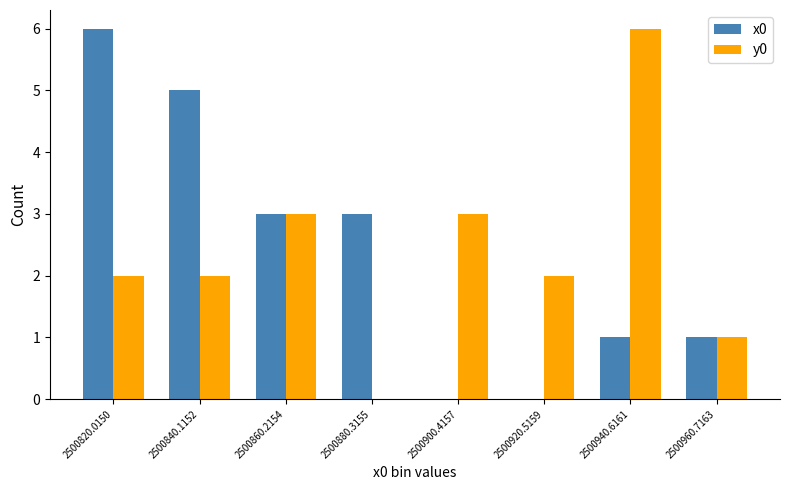

Reading left to right, extract all data points from this chart.

x0: 6	5	3	3	0	0	1	1
y0: 2	2	3	0	3	2	6	1